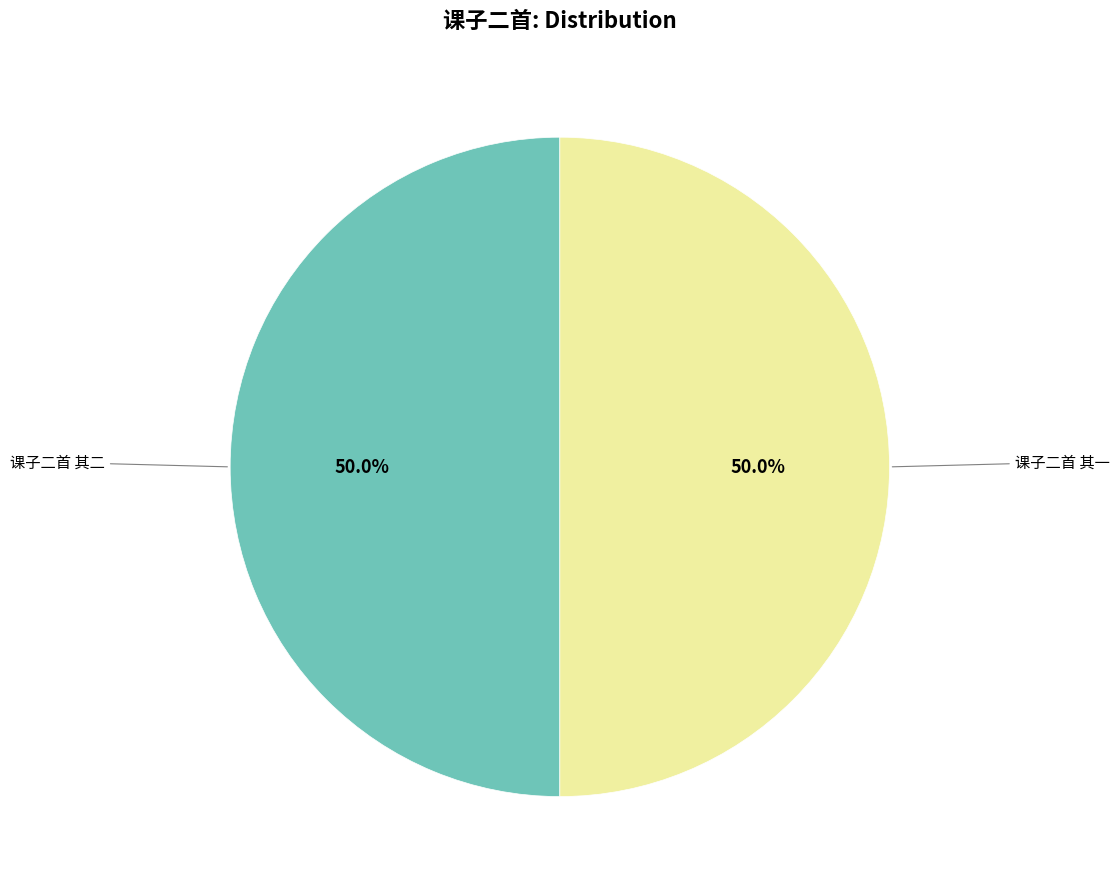

Combined, what portion of the pie is 课子二首 其二 and 课子二首 其一?

100.0%